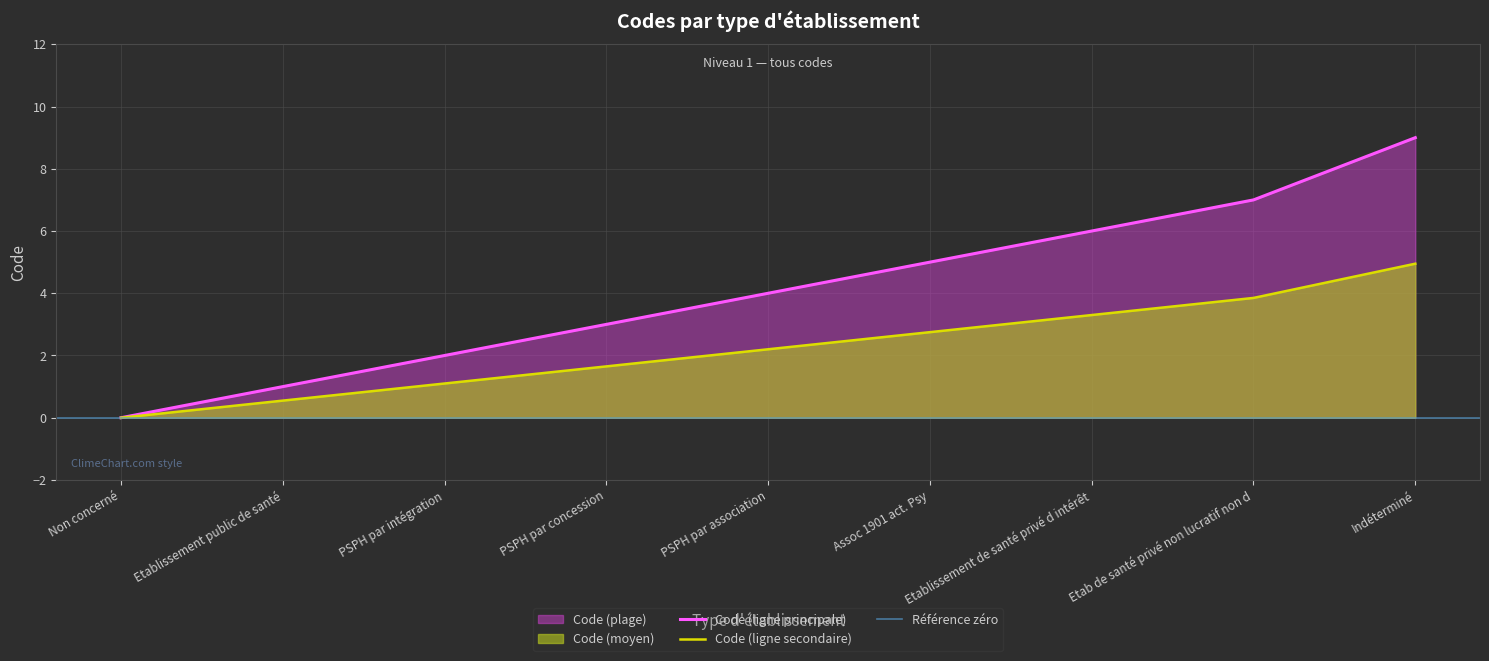

Is it true that the value at Indéterminé is 5?

False